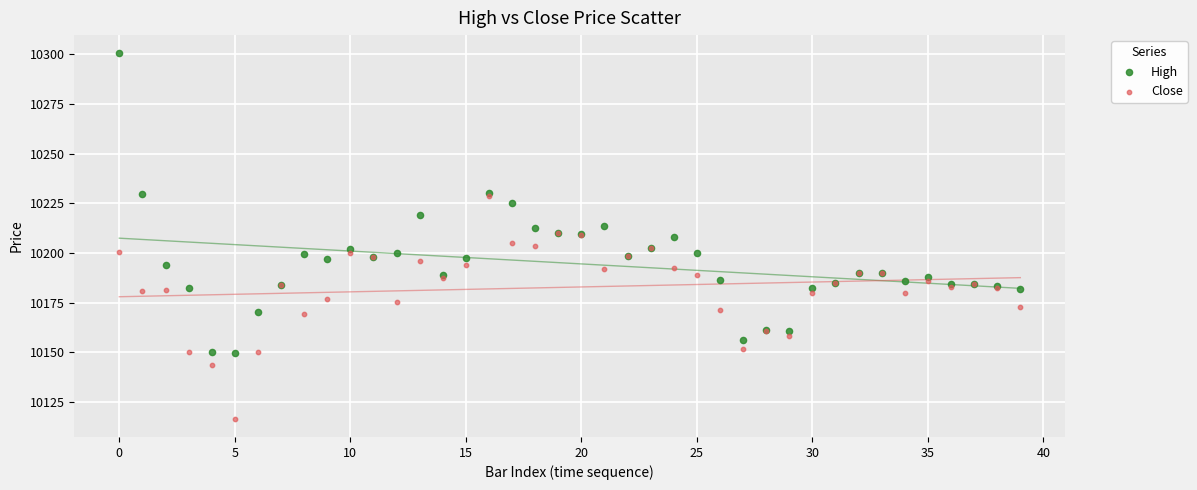

What are all the series names shown in the legend?

High, Close